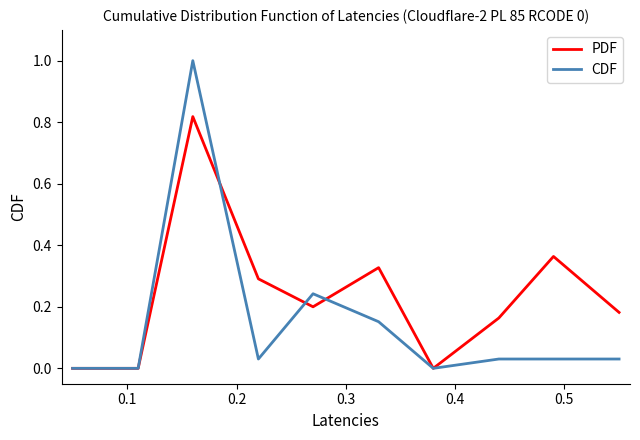

List the series in order of their overall mean, highest first.

PDF, CDF